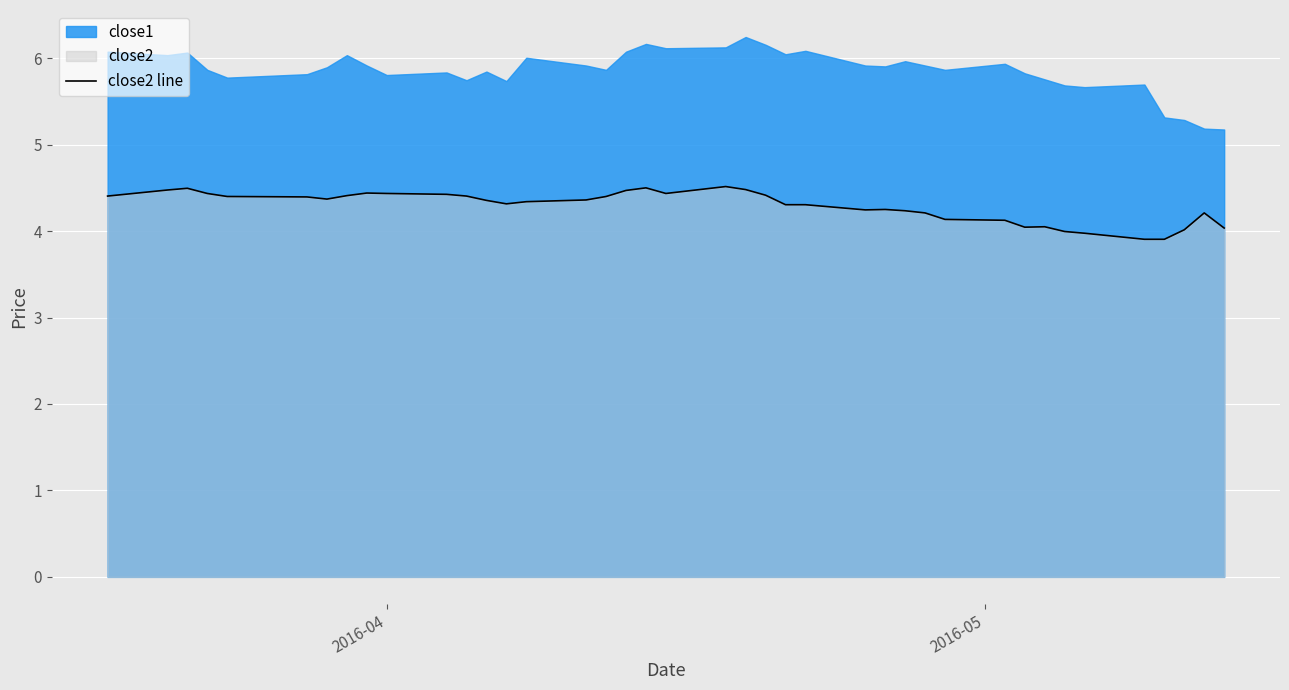

True or false: the data shows 2.1 at 16.

False